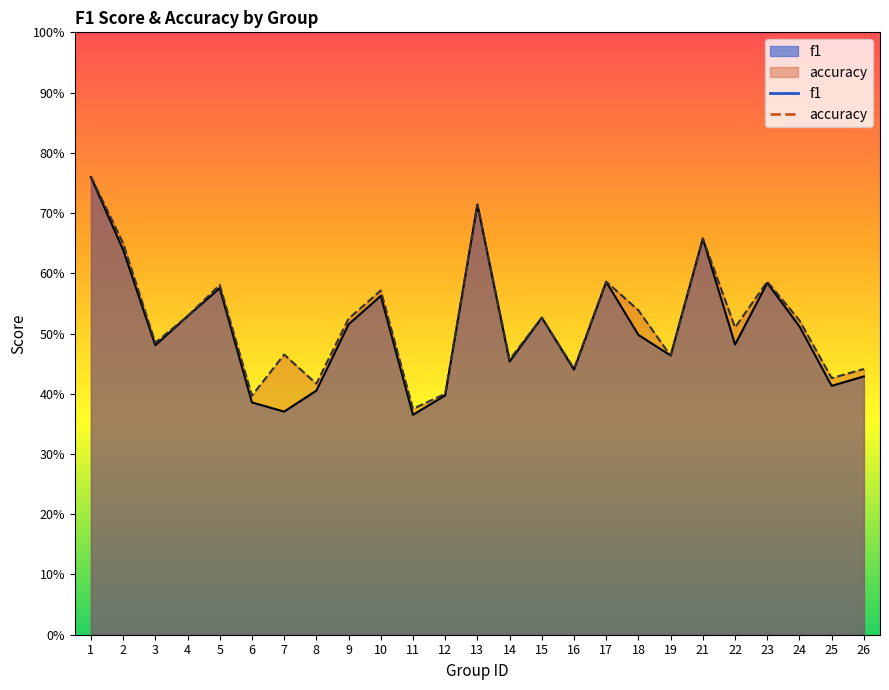

Reading right to left, transcribe all the data shown in this chart.

f1: 26=0.4	25=0.4	24=0.5	23=0.6	22=0.5	21=0.7	19=0.5	18=0.5	17=0.6	16=0.4	15=0.5	14=0.5	13=0.7	12=0.4	11=0.4	10=0.6	9=0.5	8=0.4	7=0.4	6=0.4	5=0.6	4=0.5	3=0.5	2=0.6	1=0.8
accuracy: 26=0.4	25=0.4	24=0.5	23=0.6	22=0.5	21=0.7	19=0.5	18=0.5	17=0.6	16=0.4	15=0.5	14=0.5	13=0.7	12=0.4	11=0.4	10=0.6	9=0.5	8=0.4	7=0.5	6=0.4	5=0.6	4=0.5	3=0.5	2=0.7	1=0.8